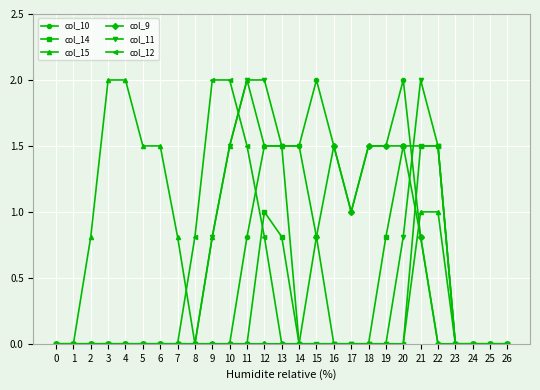

What is the difference between the highest and lowest values at 17?

1.0